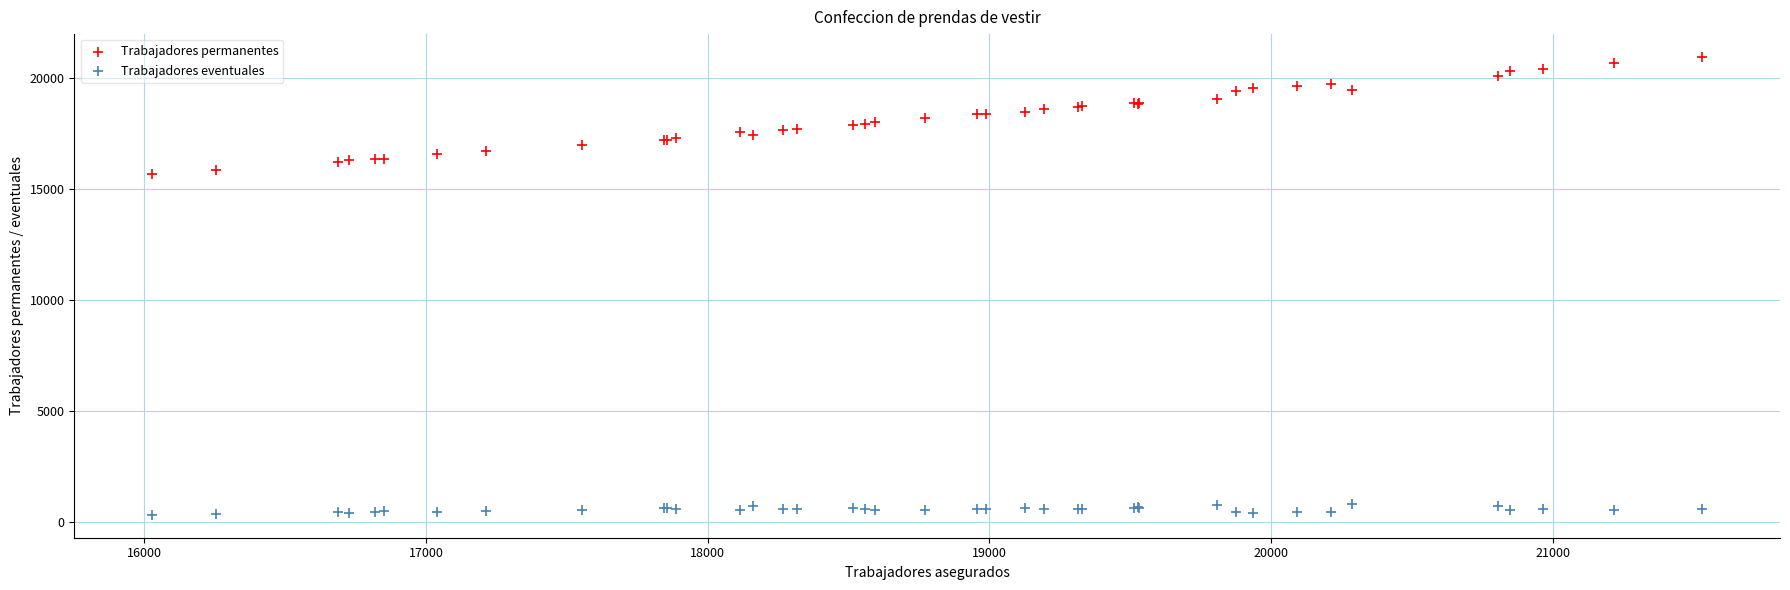

Which series has the largest Y range (max minus min)?

Trabajadores permanentes